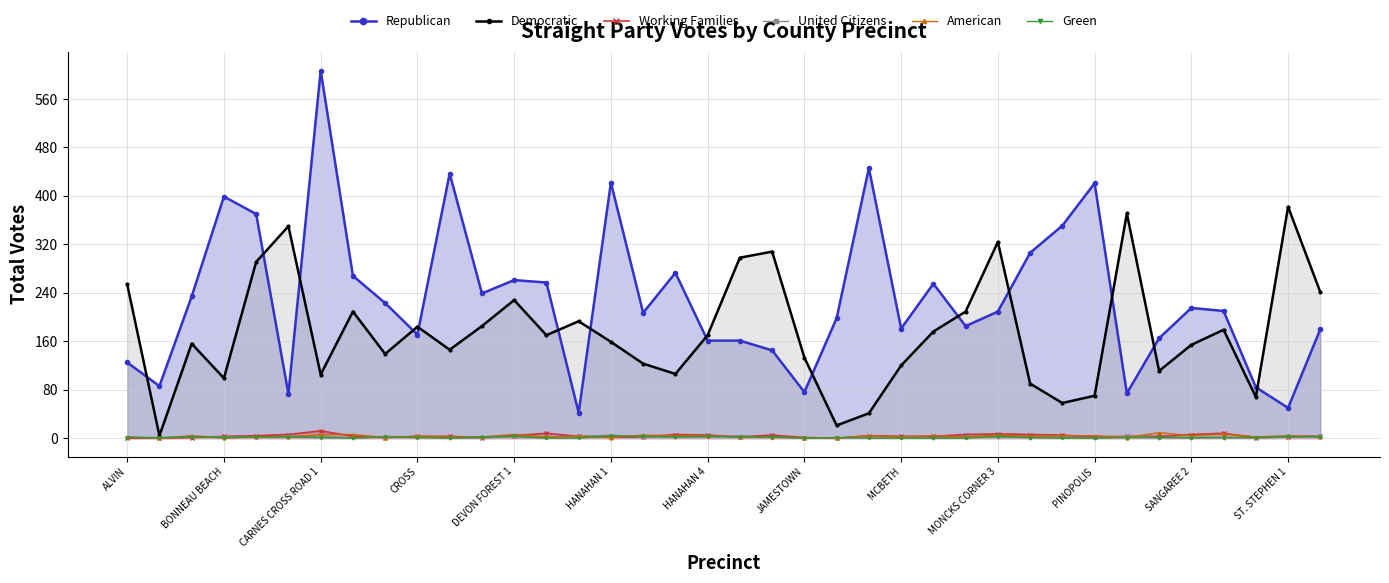

What is the lowest value of the Republican series?

42